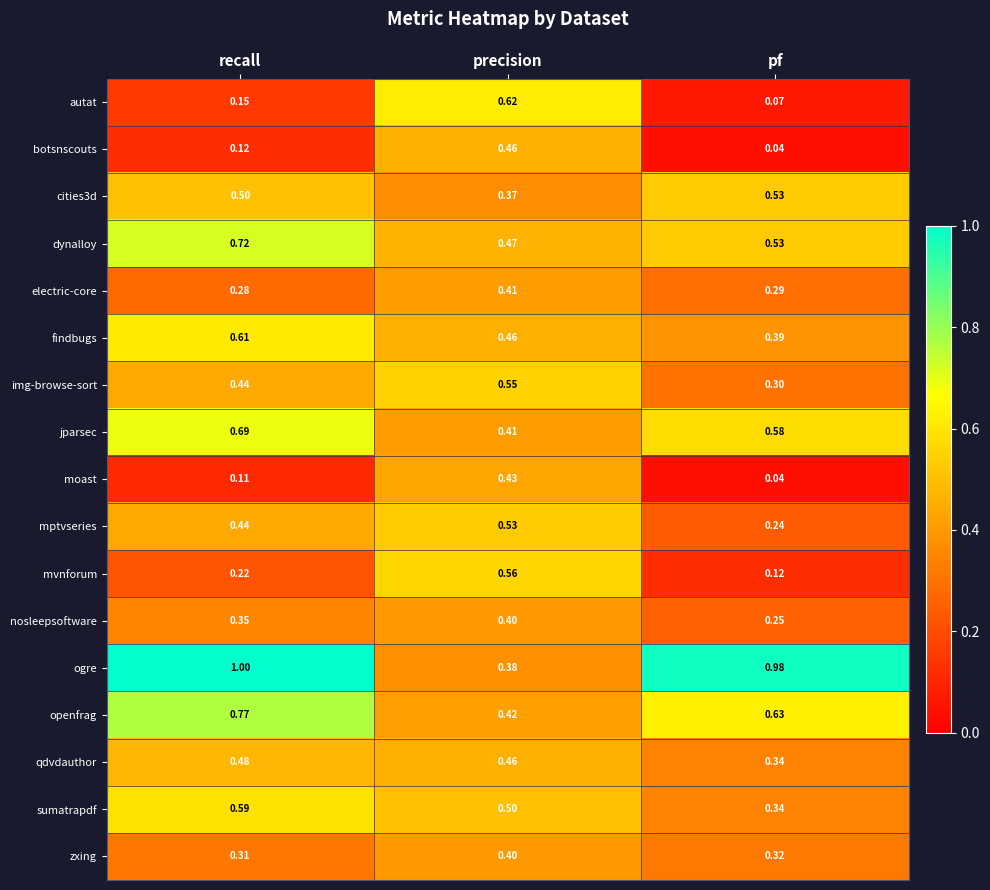

Which category has the highest value in the sumatrapdf series?

recall